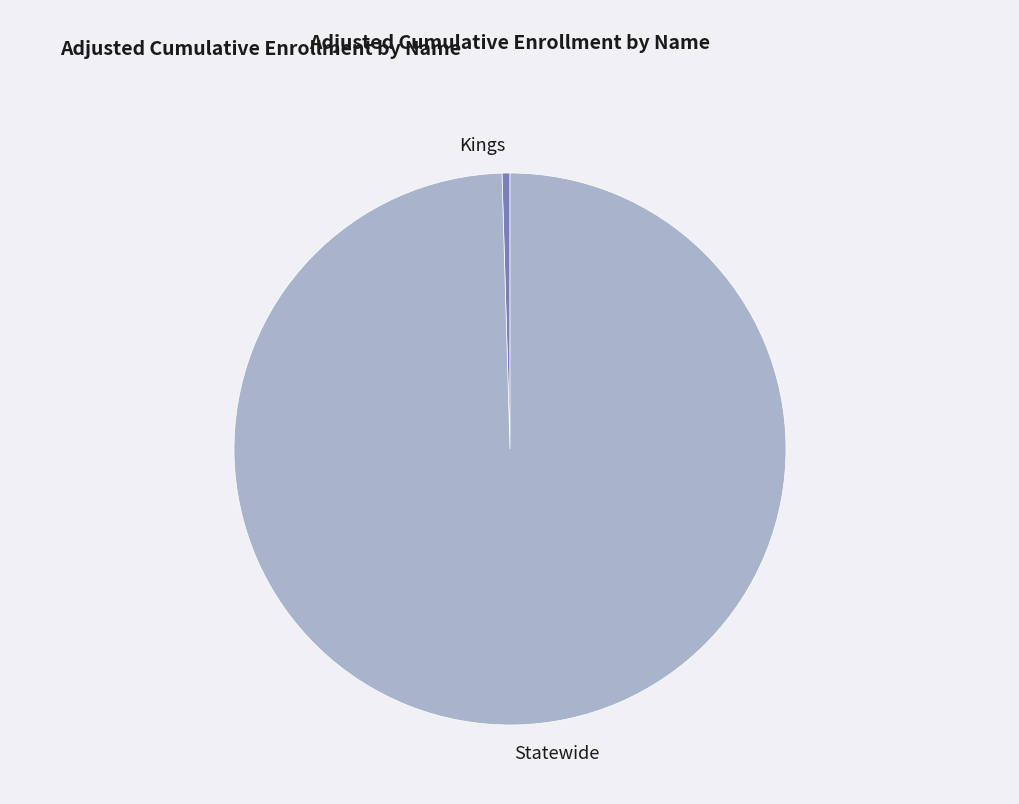

Which category has the biggest portion of the pie?

Statewide